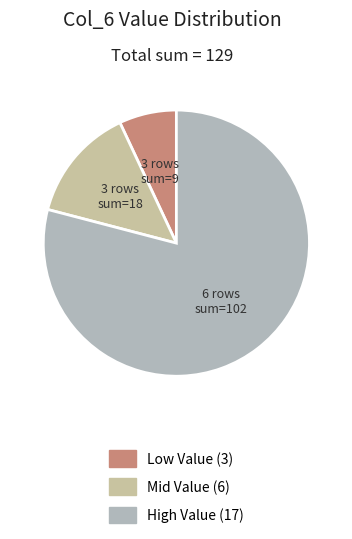

How many segments does this pie chart have?

3